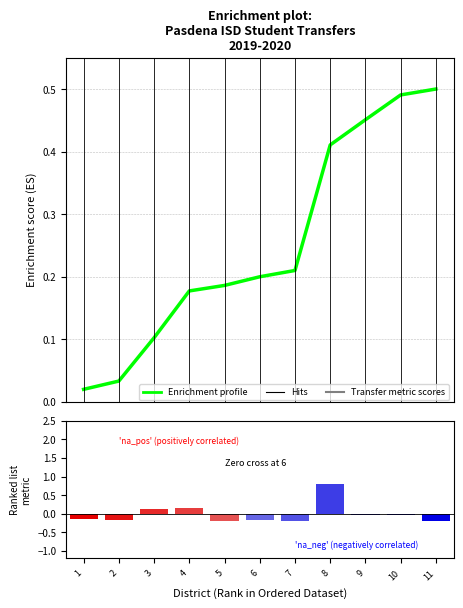

What is the sum of the Enrichment profile values at 4 and 11?

0.7